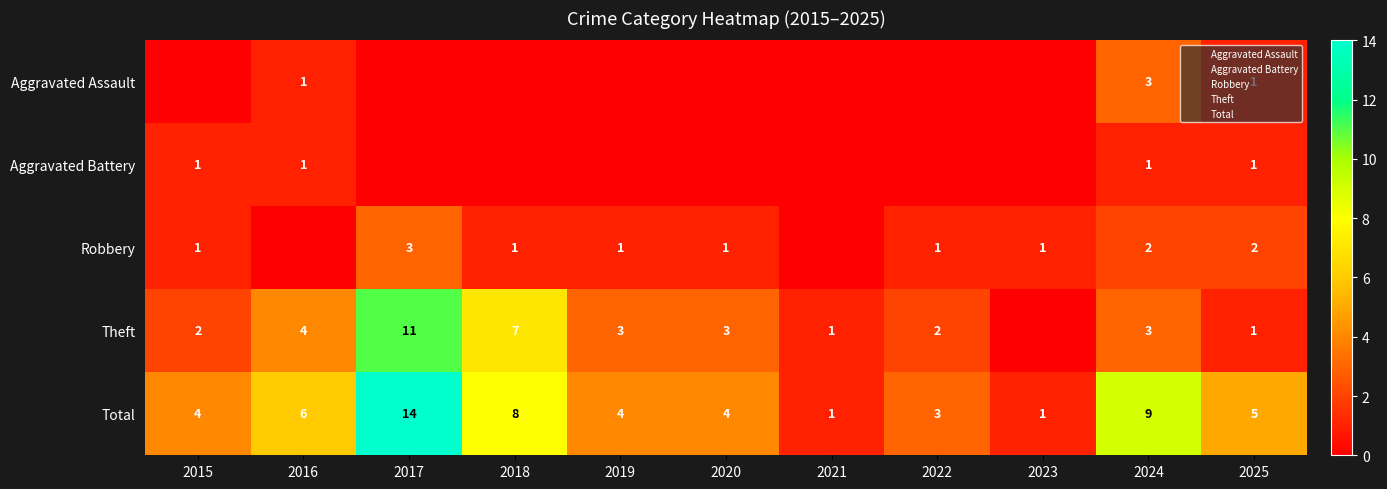

The value of Total at 2018 is 4. True or false?

False